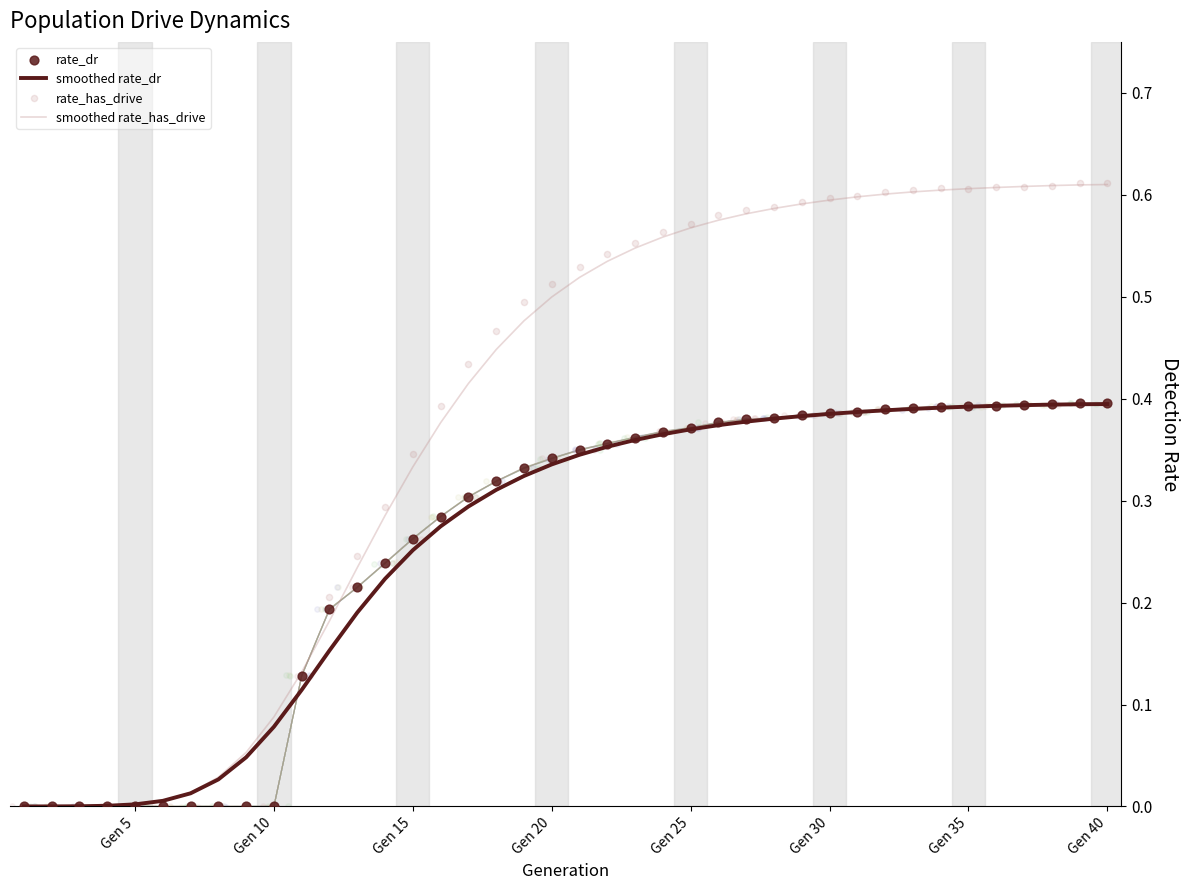

Is the value of smoothed rate_dr at 12 greater than the value of smoothed rate_has_drive at 29?

No